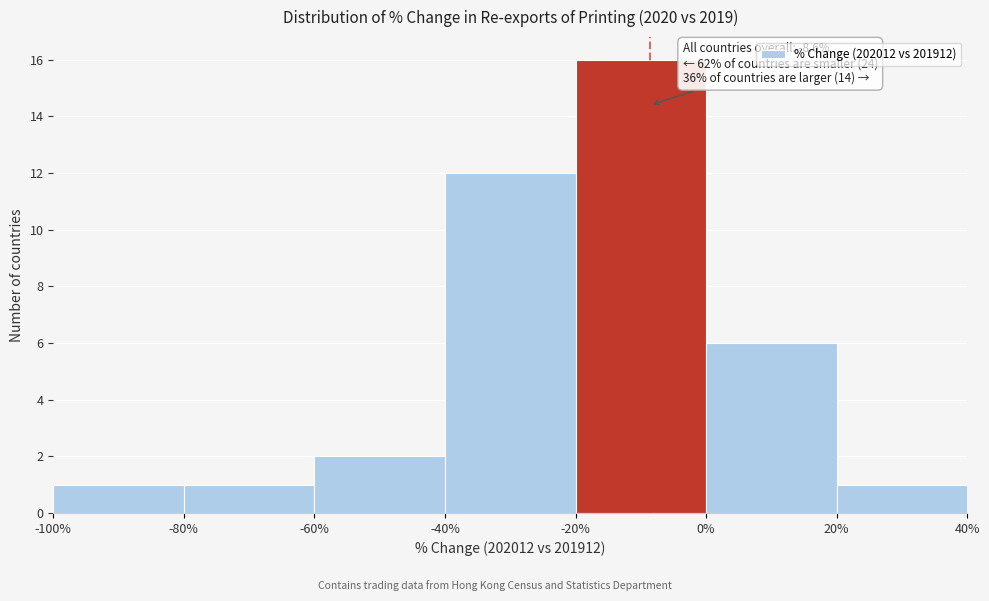

Over which range of the x-axis is the bar tallest?

-20% to 0%